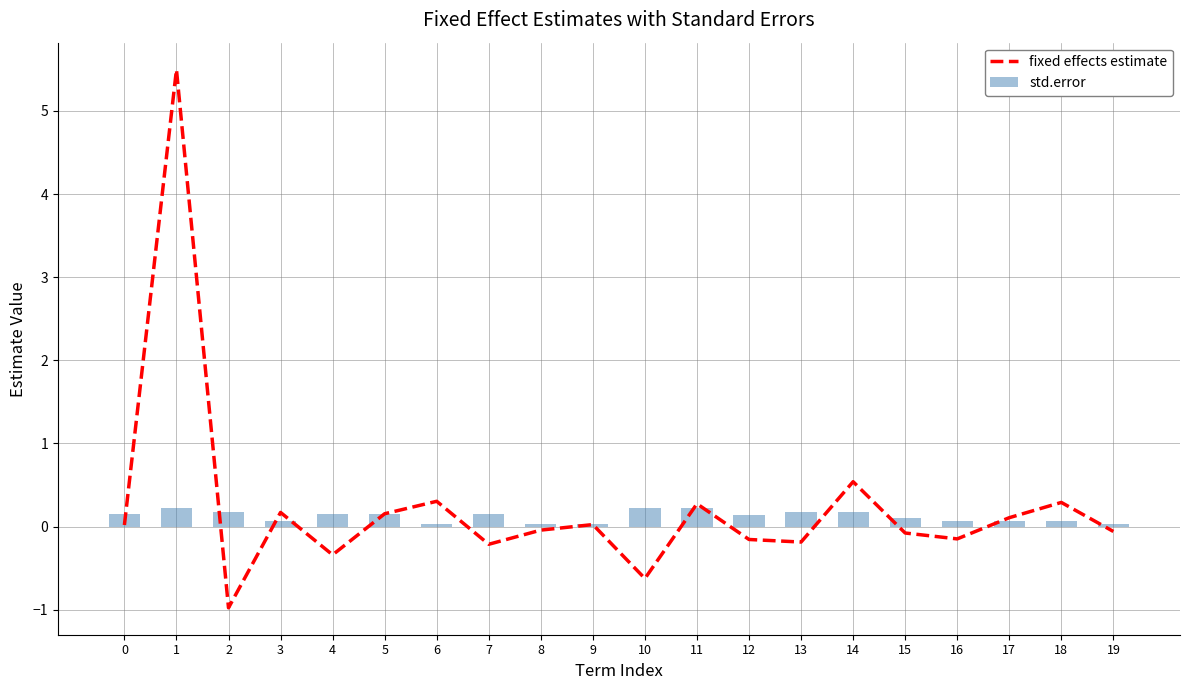

Which series changed the most between 1 and 5?

fixed effects estimate